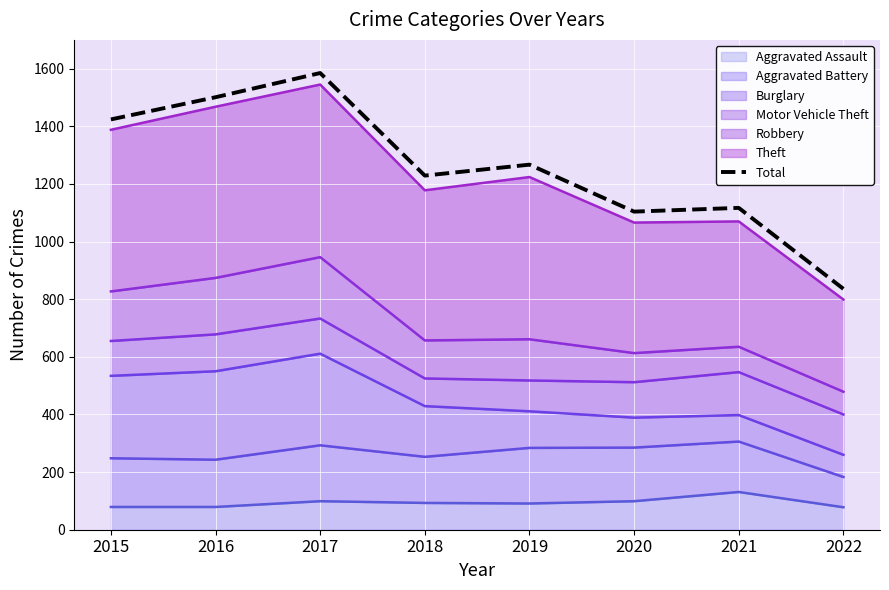

What is the value of the 4th point from the left?

1229